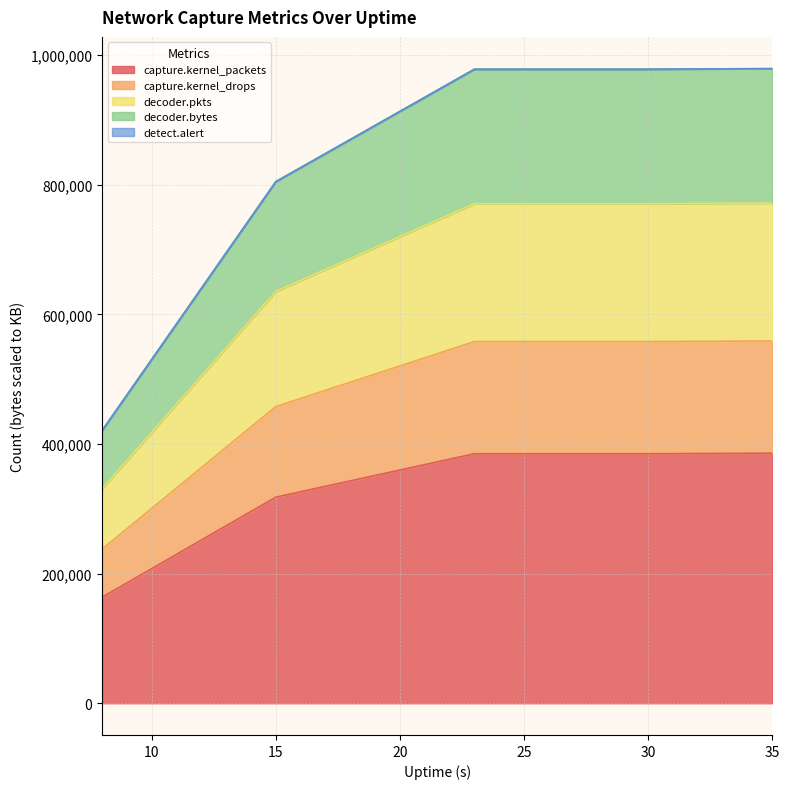

What is the maximum value for capture.kernel_packets?

385780.0